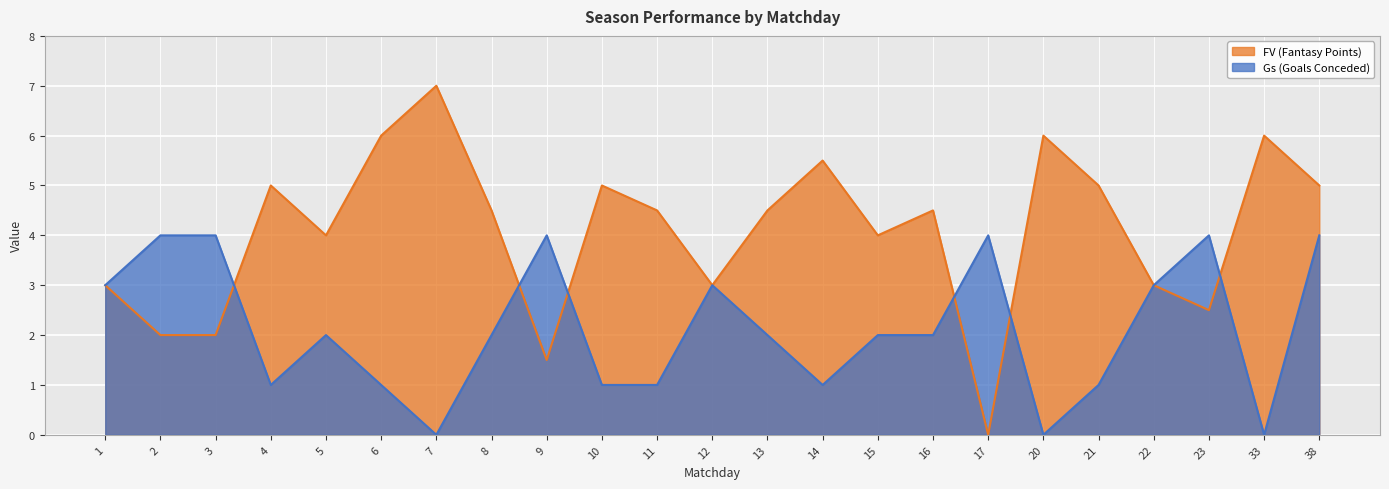

At 22, list the series in order from largest to smallest.

FV, Gs